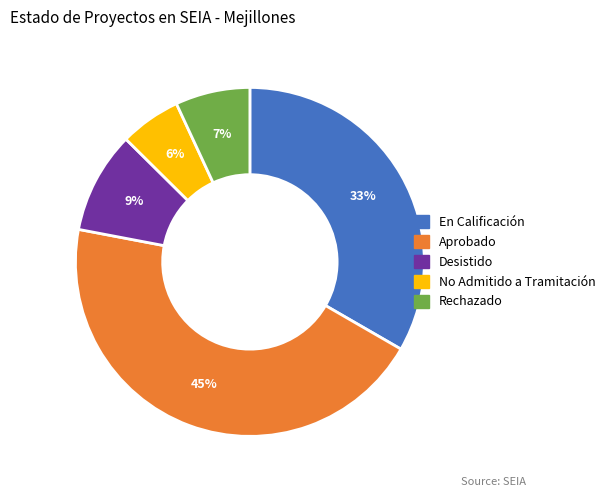

To the nearest percent, what is the difference between the largest and smallest slice percentages?

39%